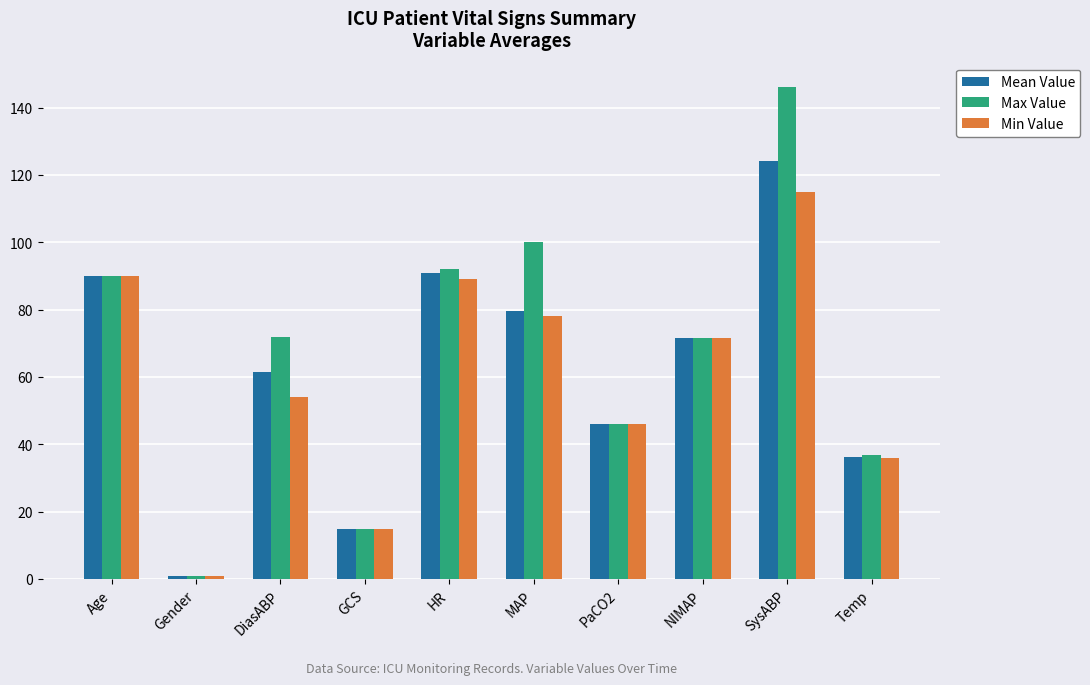

How many values in the Min Value series exceed 71?

5